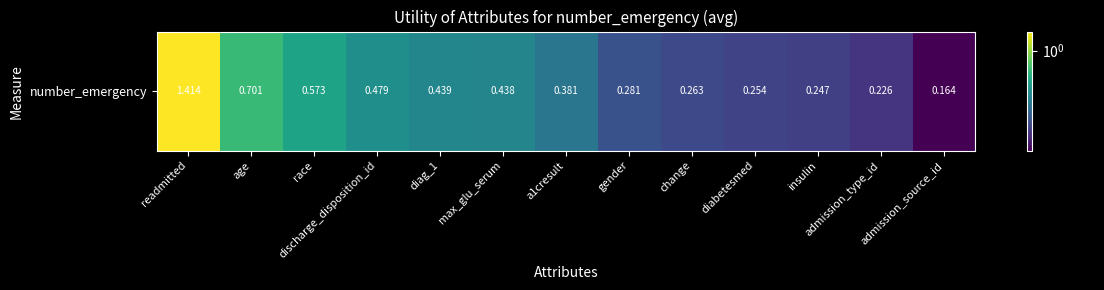

What is the difference between the values at age and a1cresult?

0.3